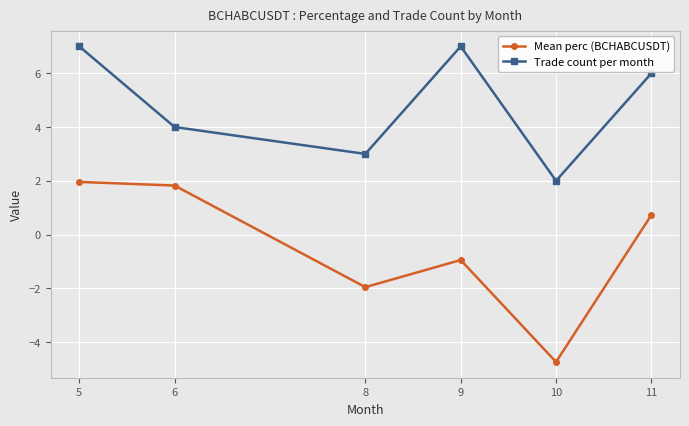

What is the total value across all series at 11?

6.7